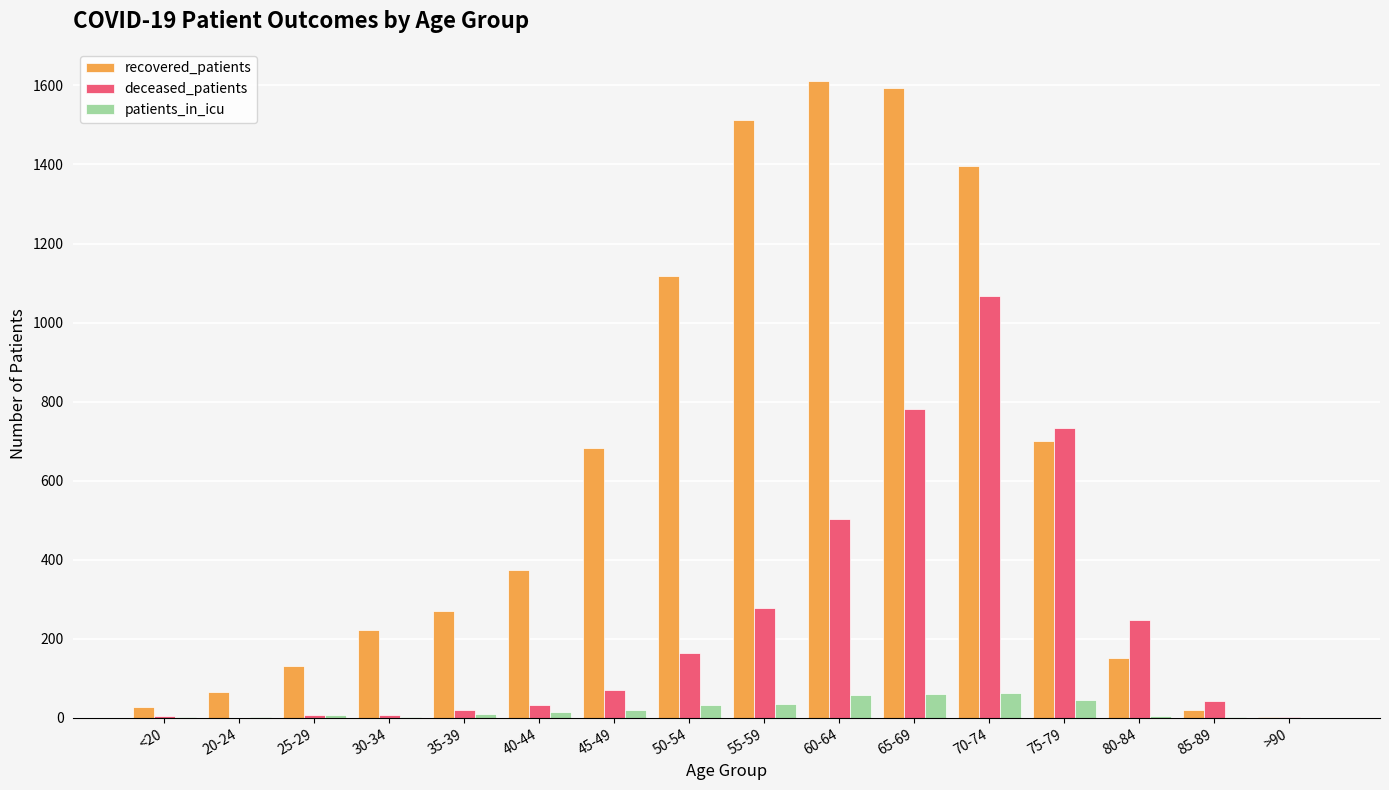

What is the sum of all recovered_patients values?

9878